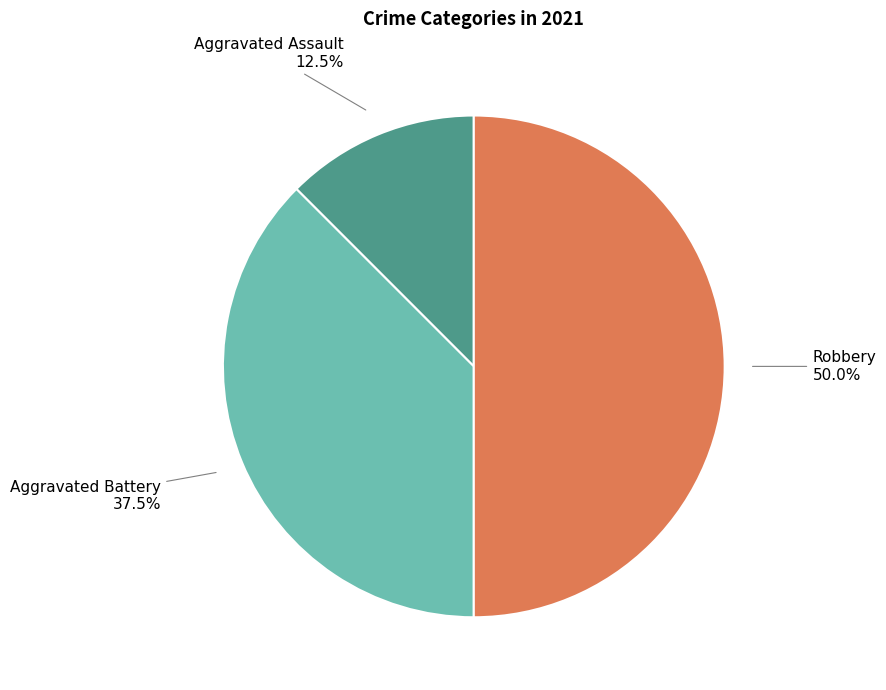

Rank the categories by value from lowest to highest.

Aggravated Assault, Aggravated Battery, Robbery